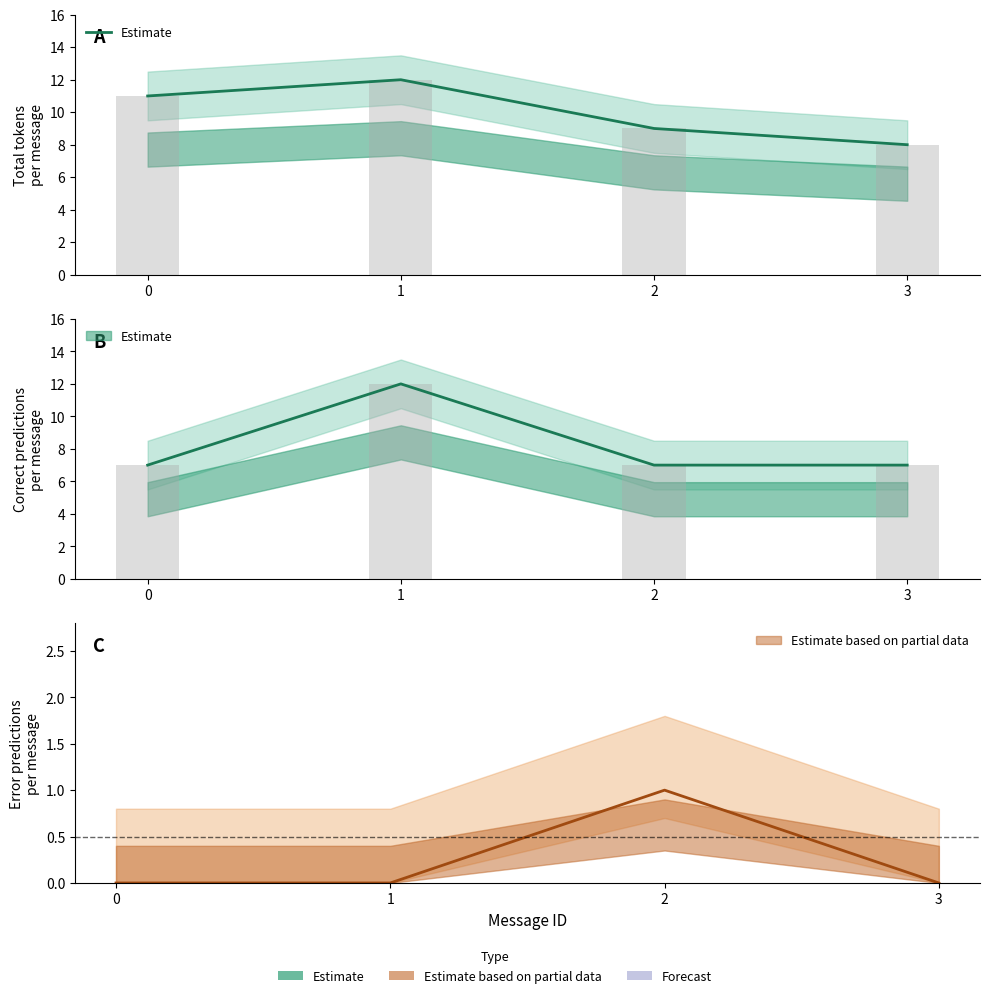

Reading left to right, transcribe all the data shown in this chart.

0=11	1=12	2=9	3=8